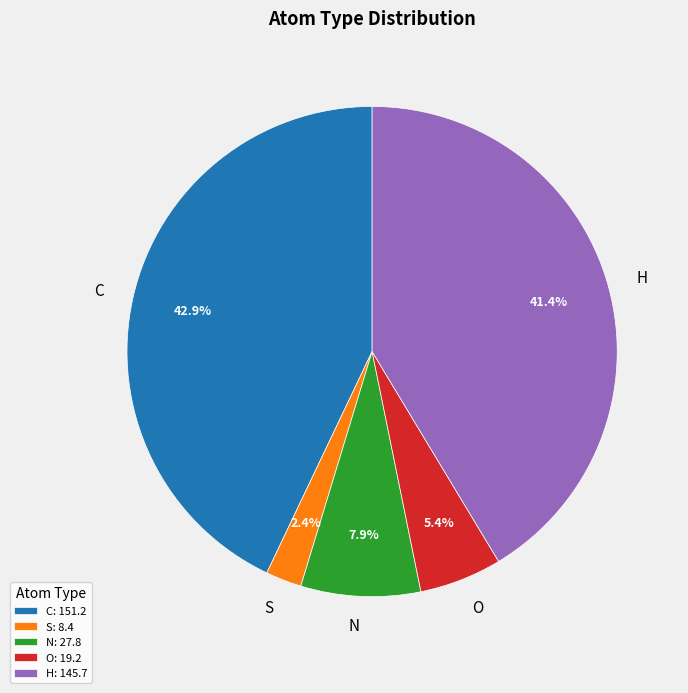

What percentage is NOT represented by C?

57.1%